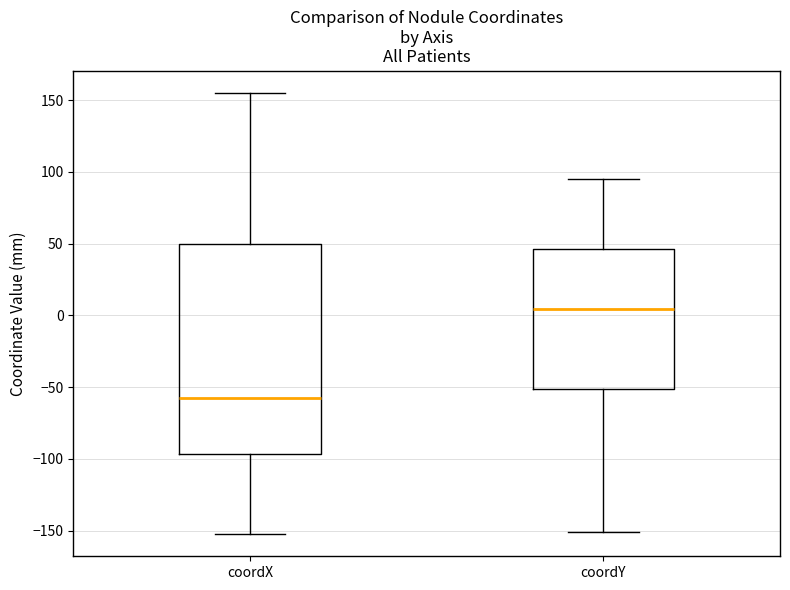

Reading left to right, transcribe this box plot: for each box, give where its median line is, the range the box spans, and where its two whiskers end, as read against the y-axis. The values are not printed on the chart, so give them approximately, as read against the axis.

coordX: median -55, box -95 to 50, whiskers -155 to 155
coordY: median 5, box -50 to 45, whiskers -150 to 95